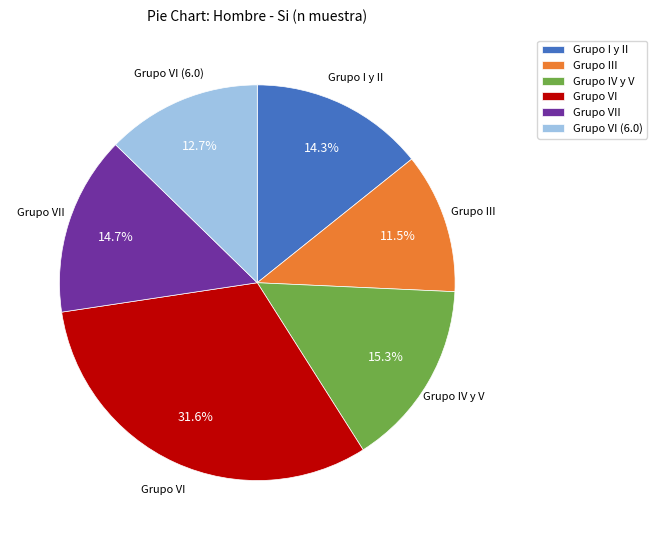

Which slice is the largest?

Grupo VI